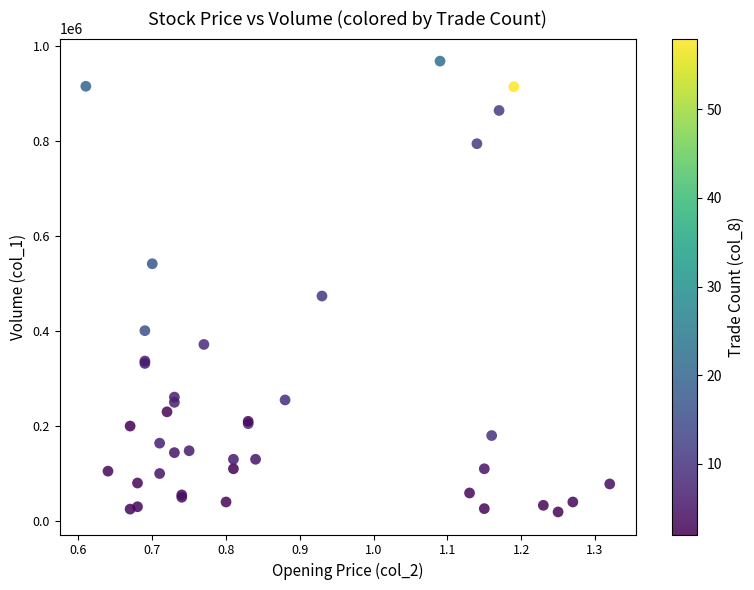

What Y value in the scatter plot is closest to 494000?

474000